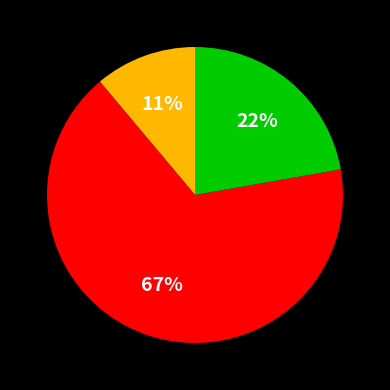

Is there a majority slice in this chart?

Yes